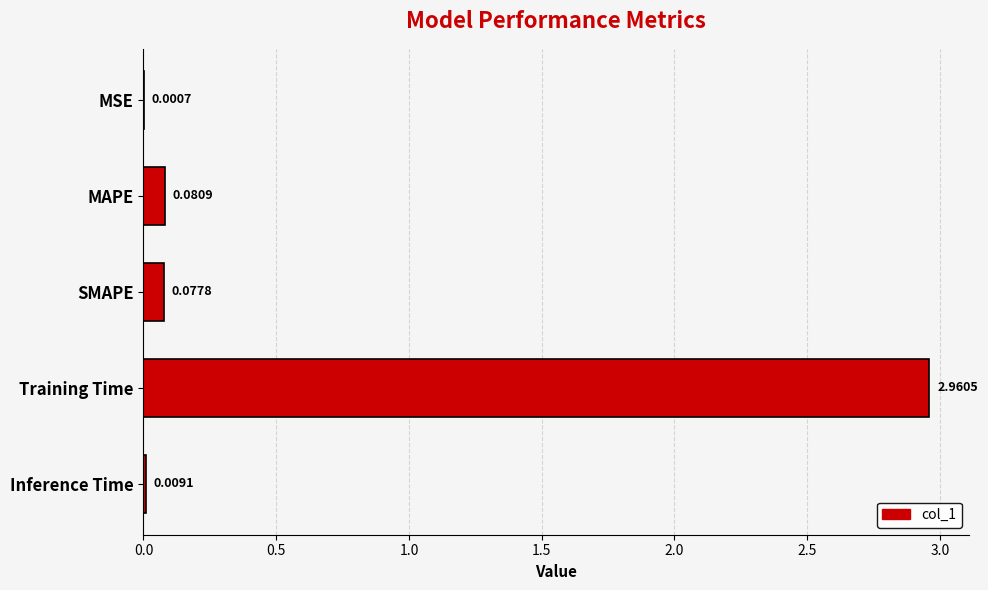

Between Inference Time and SMAPE, which is larger?

SMAPE